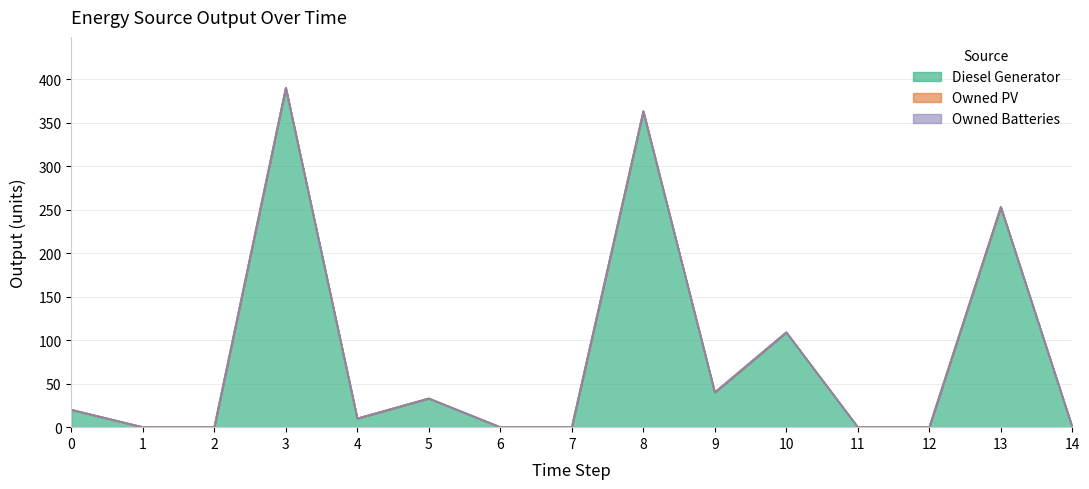

Which has a higher value, 8 or 4?

8